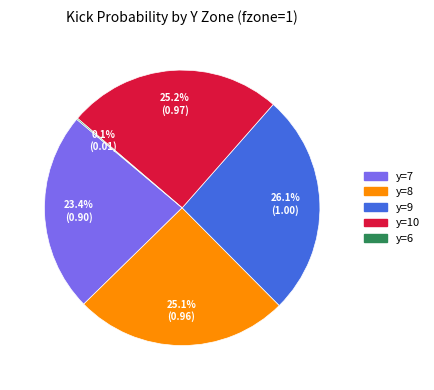

Does any single category account for the majority?

No